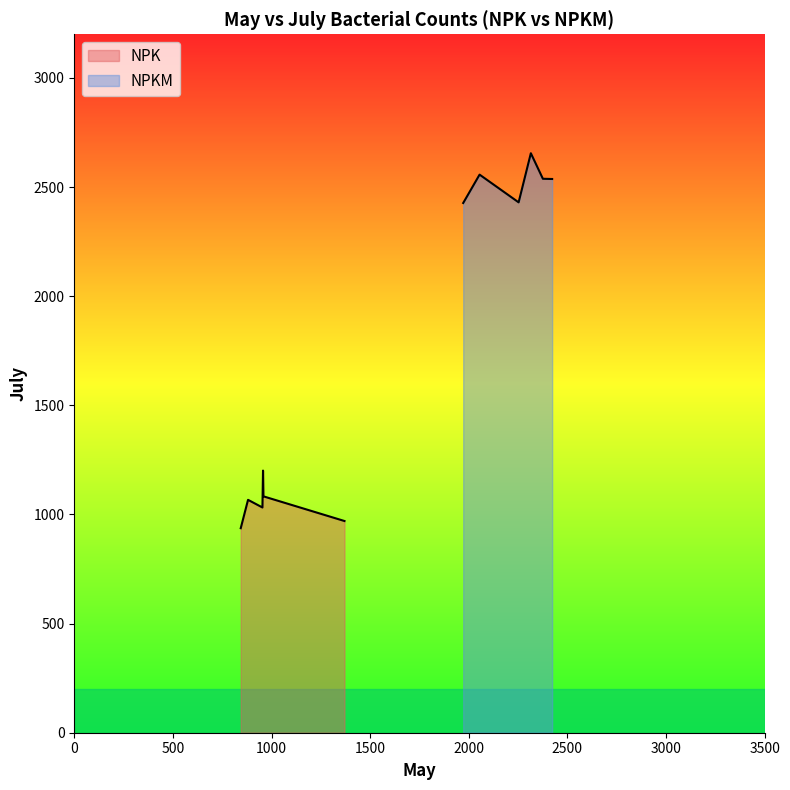

What is the difference between the maximum and minimum values in the NPKM series?

228